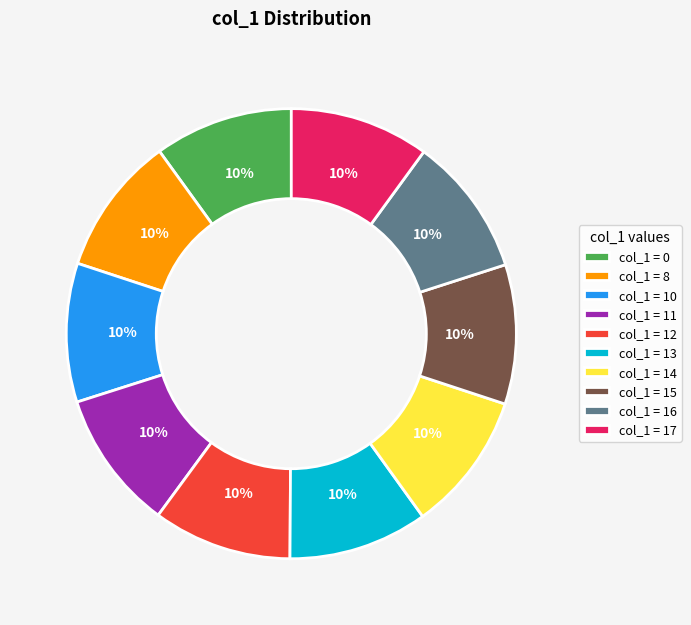

To the nearest percent, what is the average slice percentage?

10%